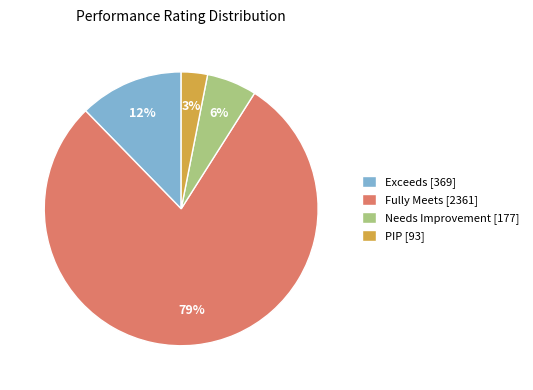

Which category has the smallest portion of the pie?

PIP